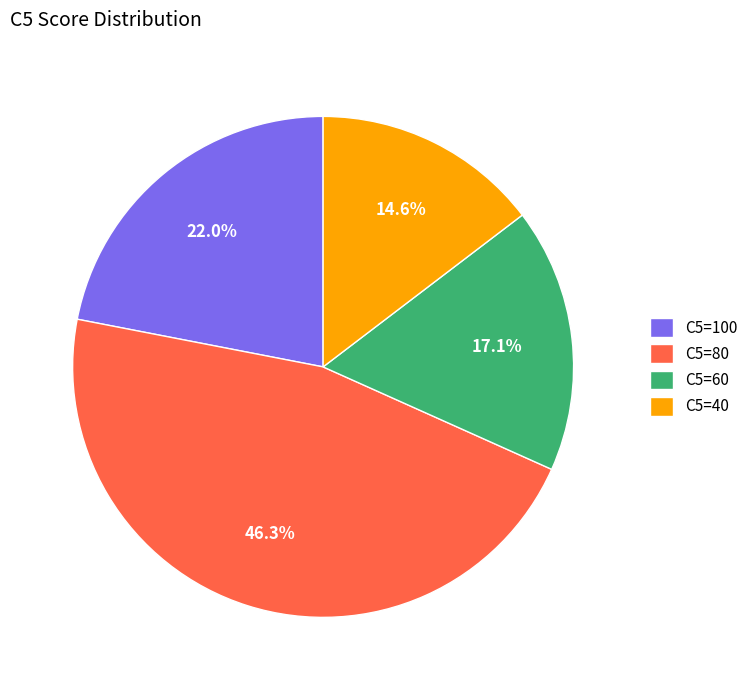

What is the ratio of the value at C5=60 to the value at C5=100?

0.8